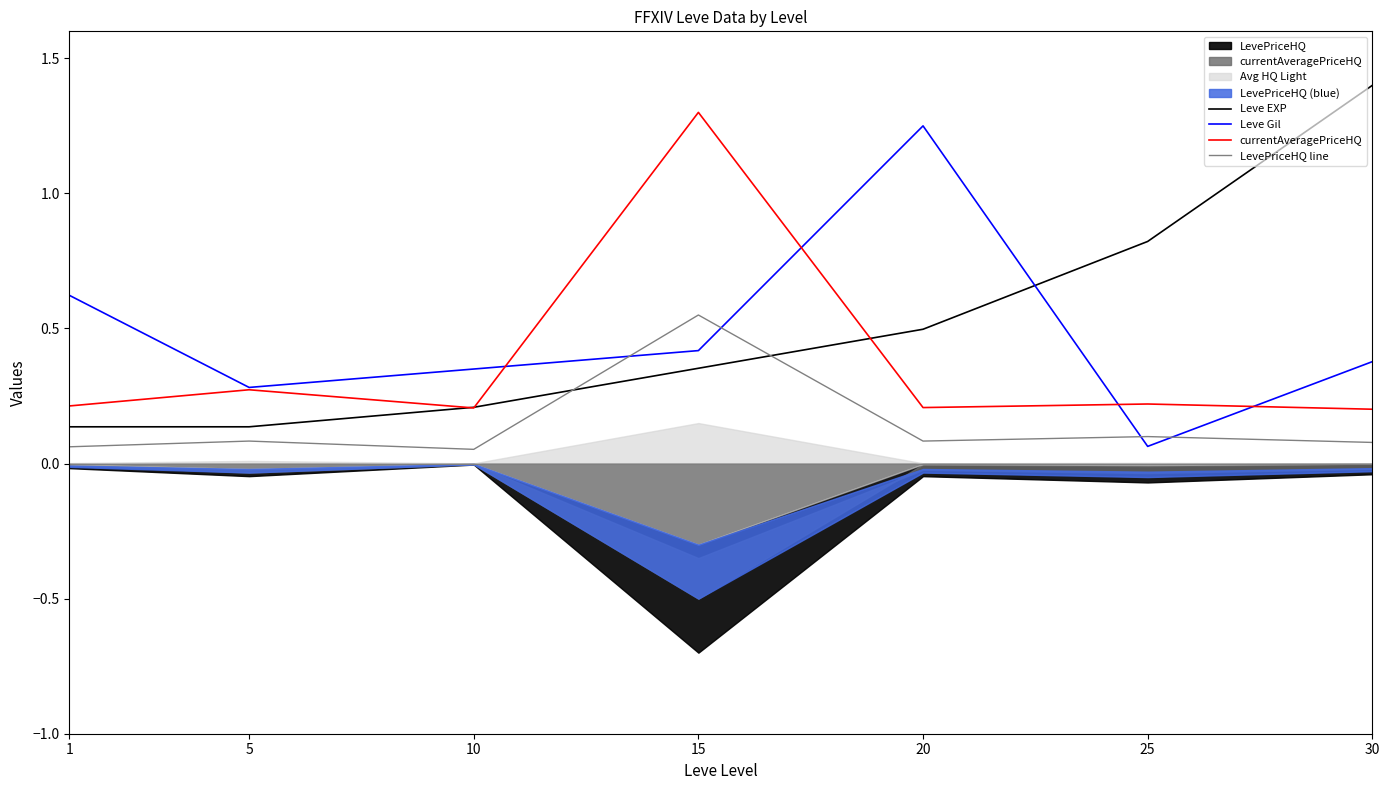

What is the total value across all series at 5?

0.8